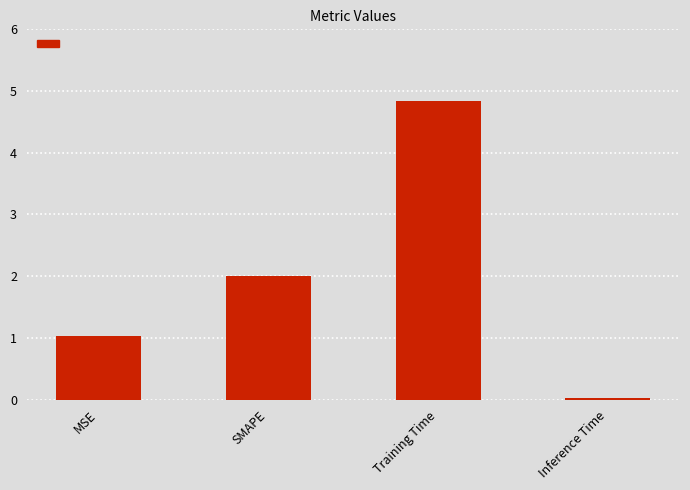

How many distinct data groups are displayed?

1